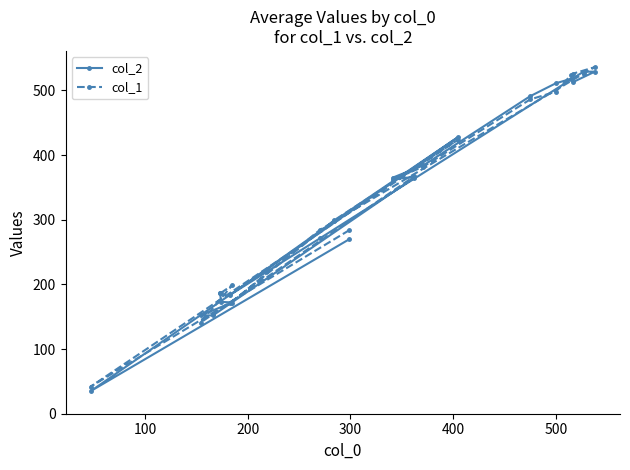

True or false: col_1 and col_2 cross at least once.

True